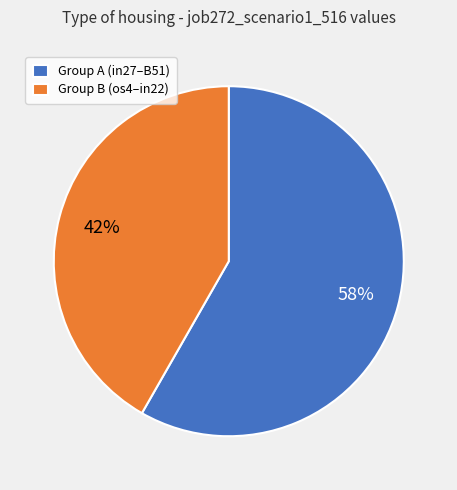

What is the largest slice in the pie chart?

Group A (in27–B51)